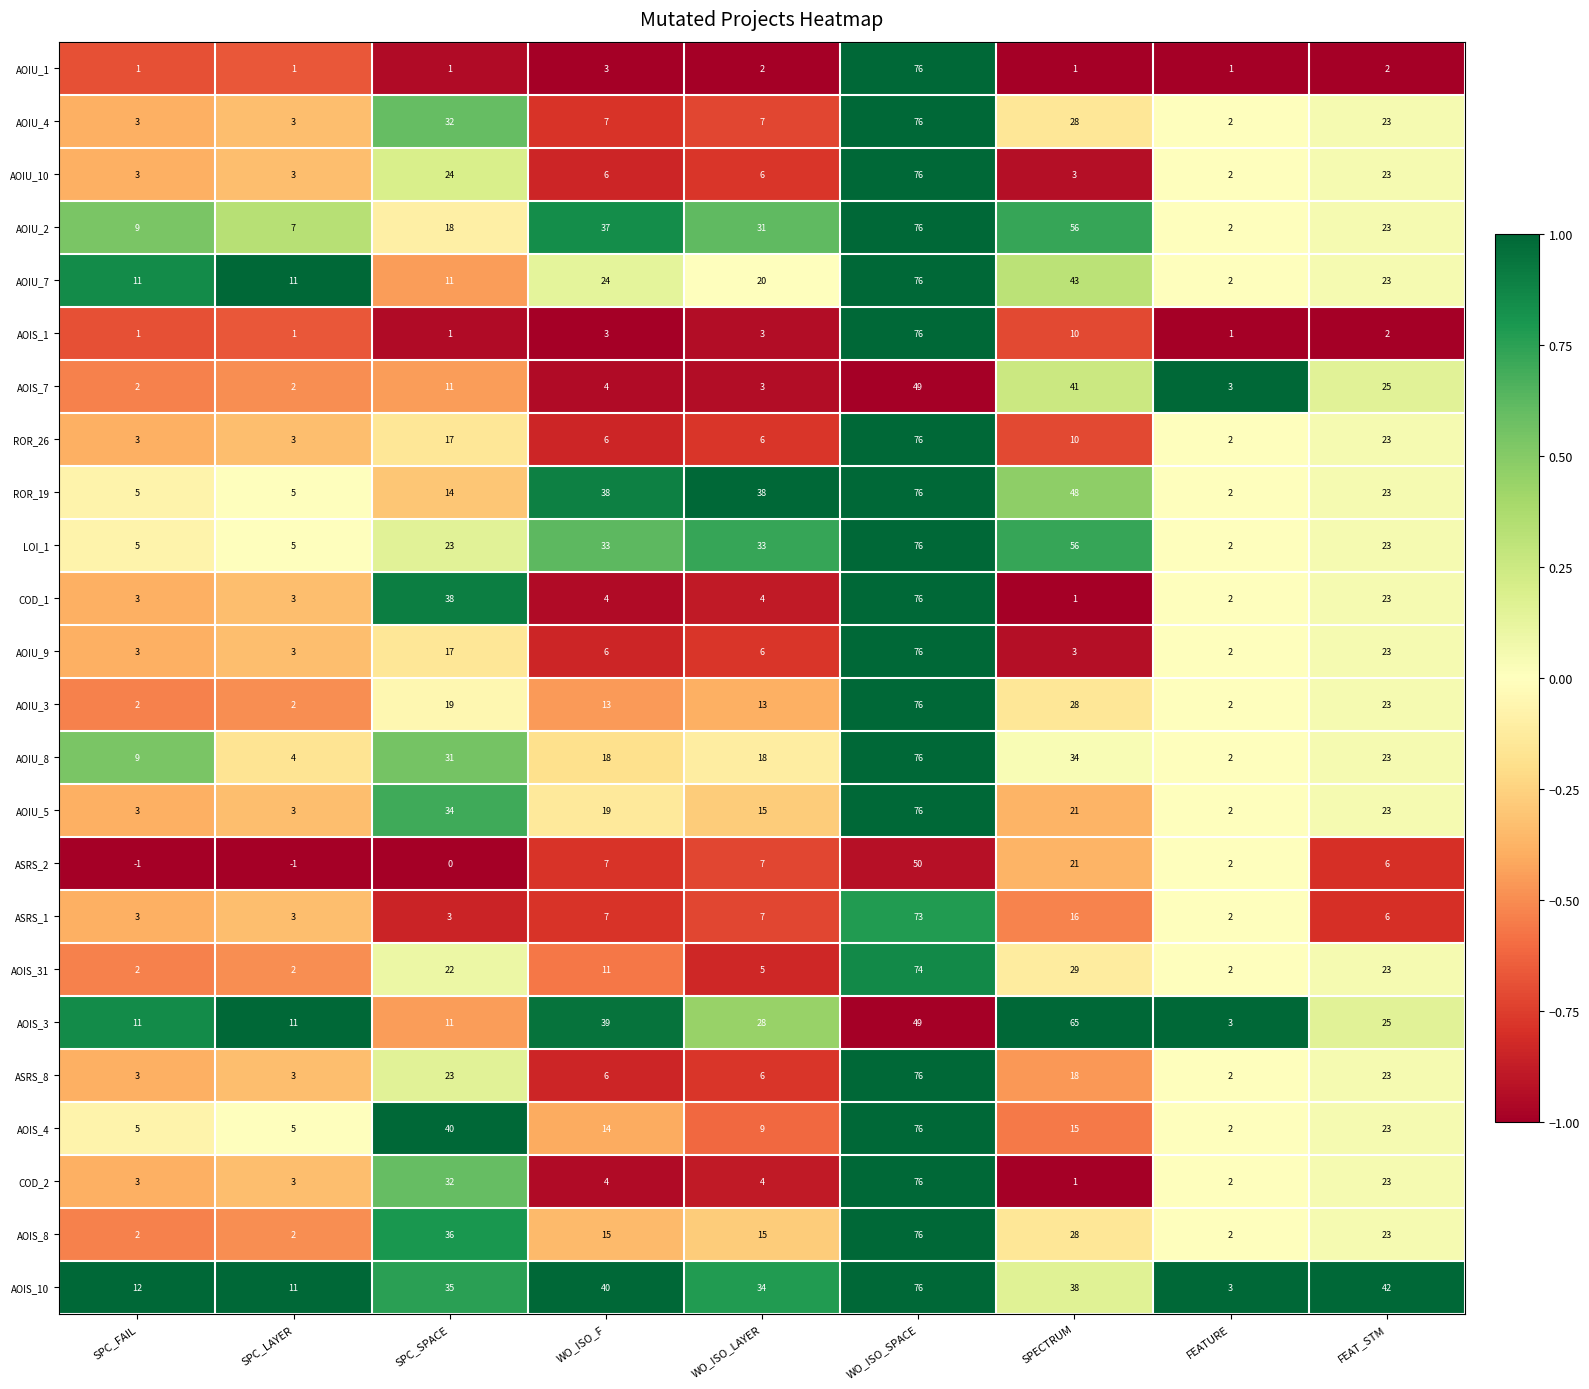

How many categories are shown in the chart?

9